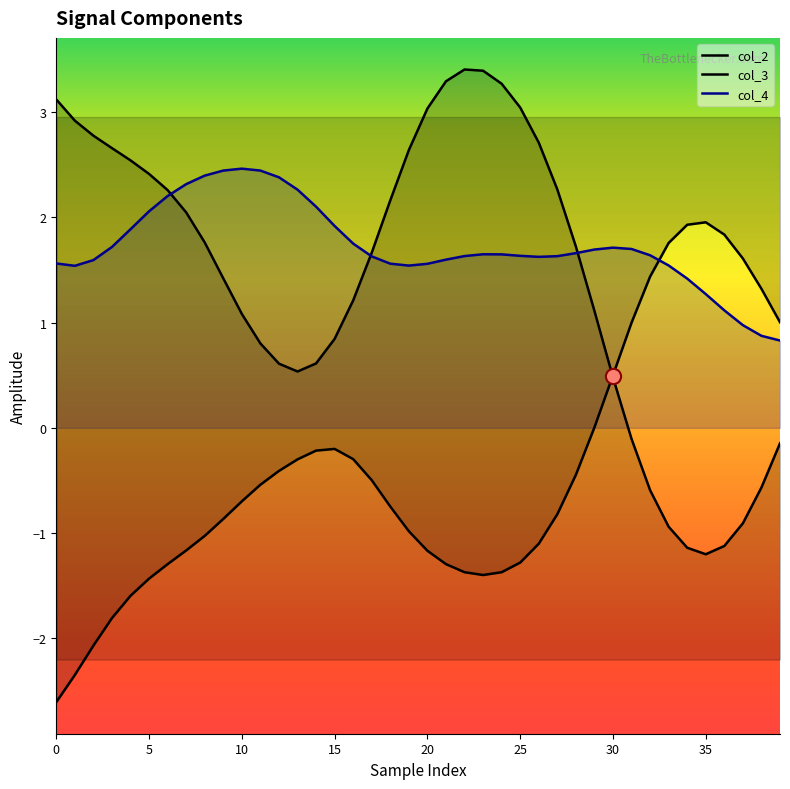

Which series has the largest Y range (max minus min)?

col_2